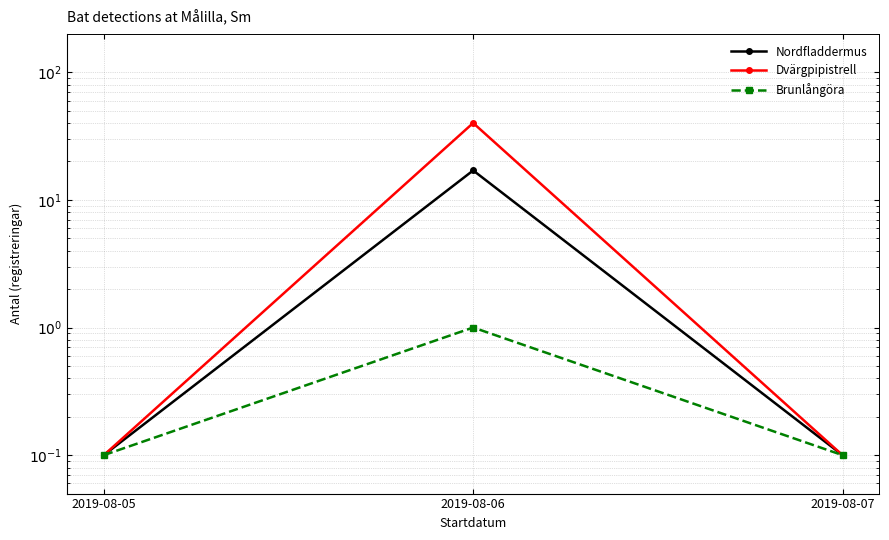

Reading left to right, what are all the values shown in this chart?

Nordfladdermus: 0.1	17.0	0.1
Dvärgpipistrell: 0.1	40.0	0.1
Brunlångöra: 0.1	1.0	0.1